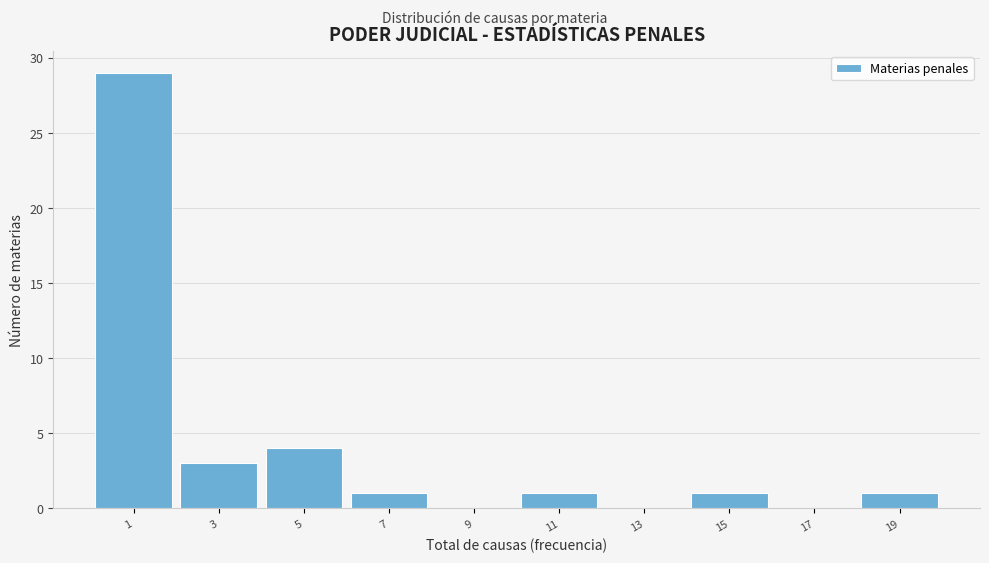

Reading left to right, list all the values displayed in this chart.

1=29	3=3	5=4	7=1	9=0	11=1	13=0	15=1	17=0	19=1